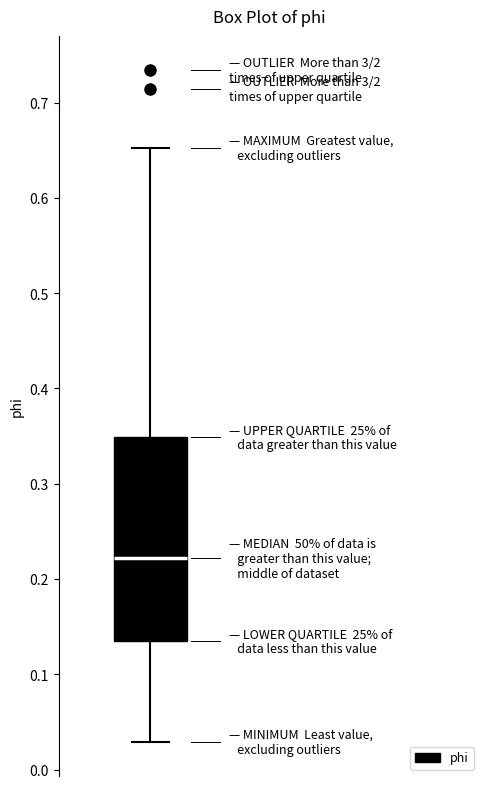

Read this box plot against the y-axis: the position of the median line, the range covered by the box, and the ends of both whiskers. The values are not printed on the chart, so give them approximately, as read against the axis.

median 0.22, box 0.13 to 0.35, whiskers 0.03 to 0.65